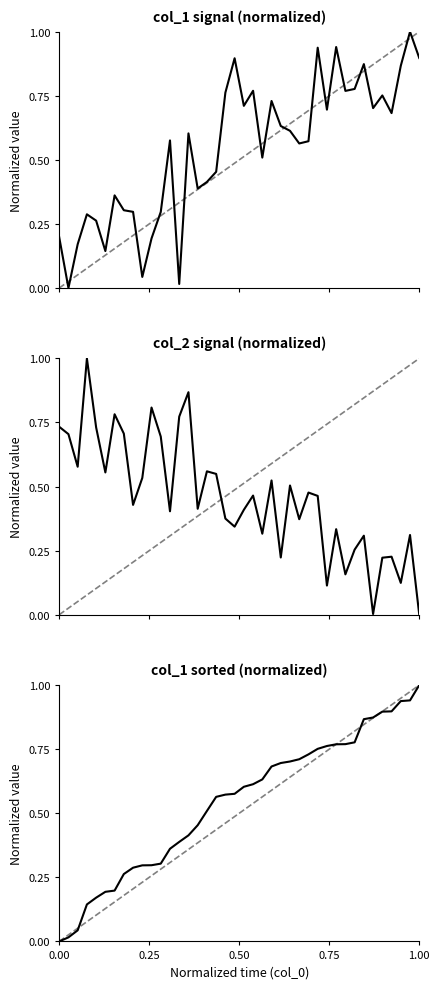

How many values in col_2 are above zero?

39